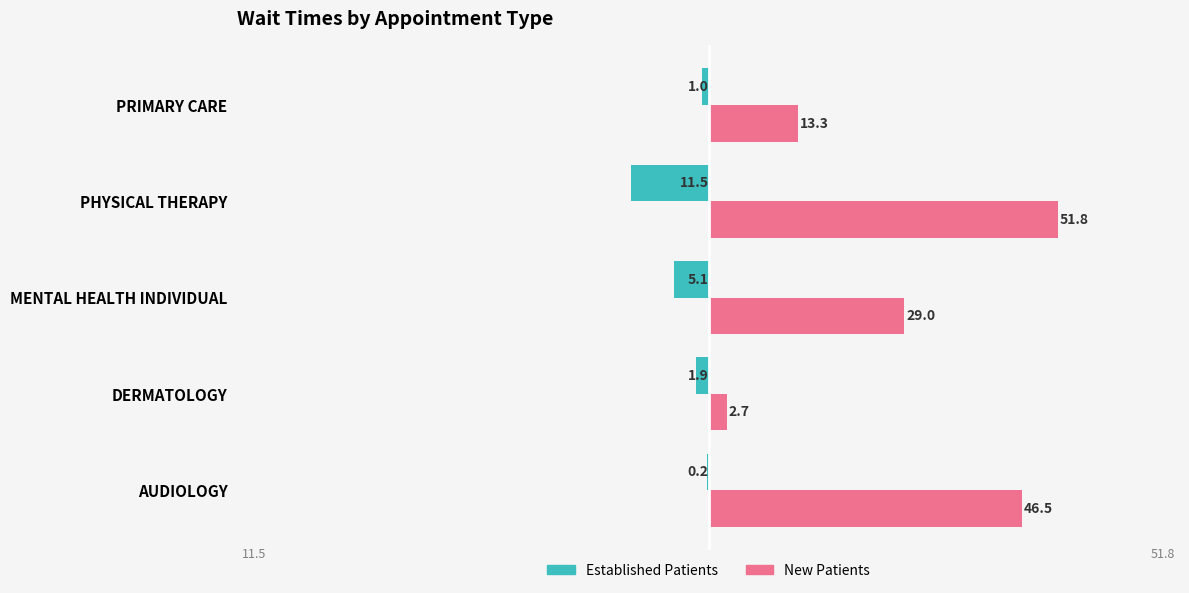

At which category is the sum across all series the highest?

AUDIOLOGY